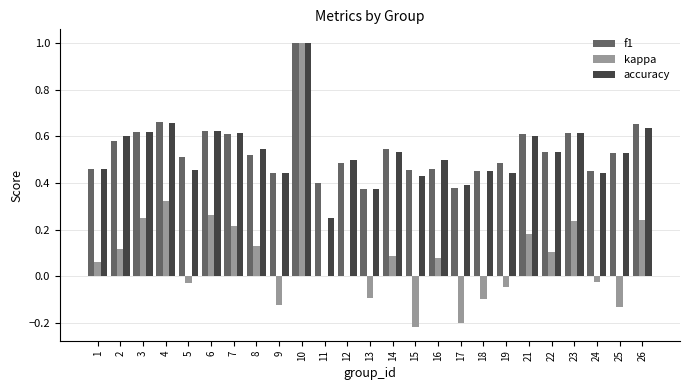

Between 11 and 16, which series saw the biggest shift?

accuracy